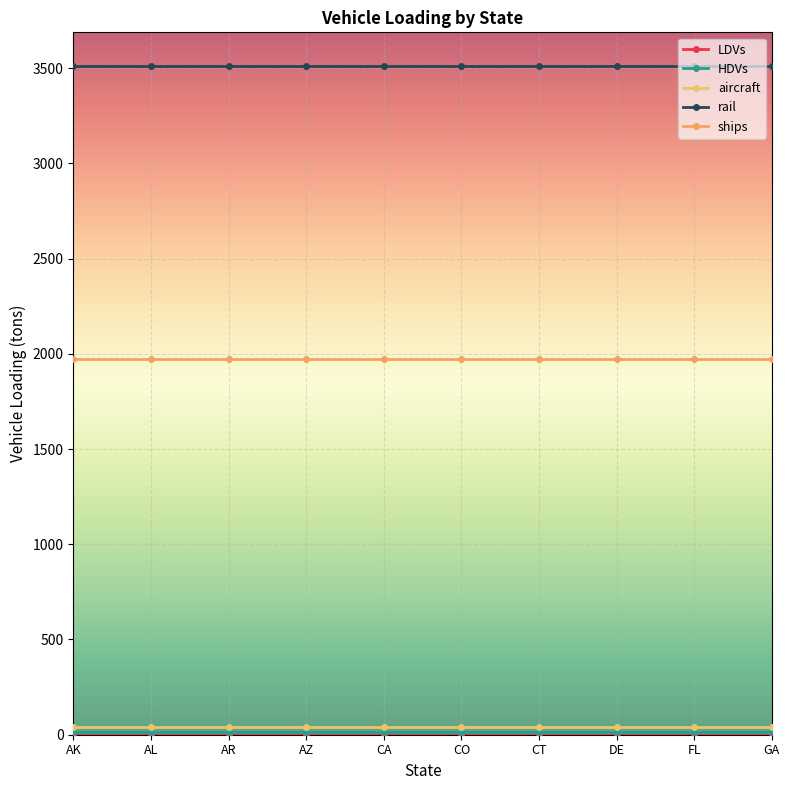

What is the sum of all LDVs values?

10.0